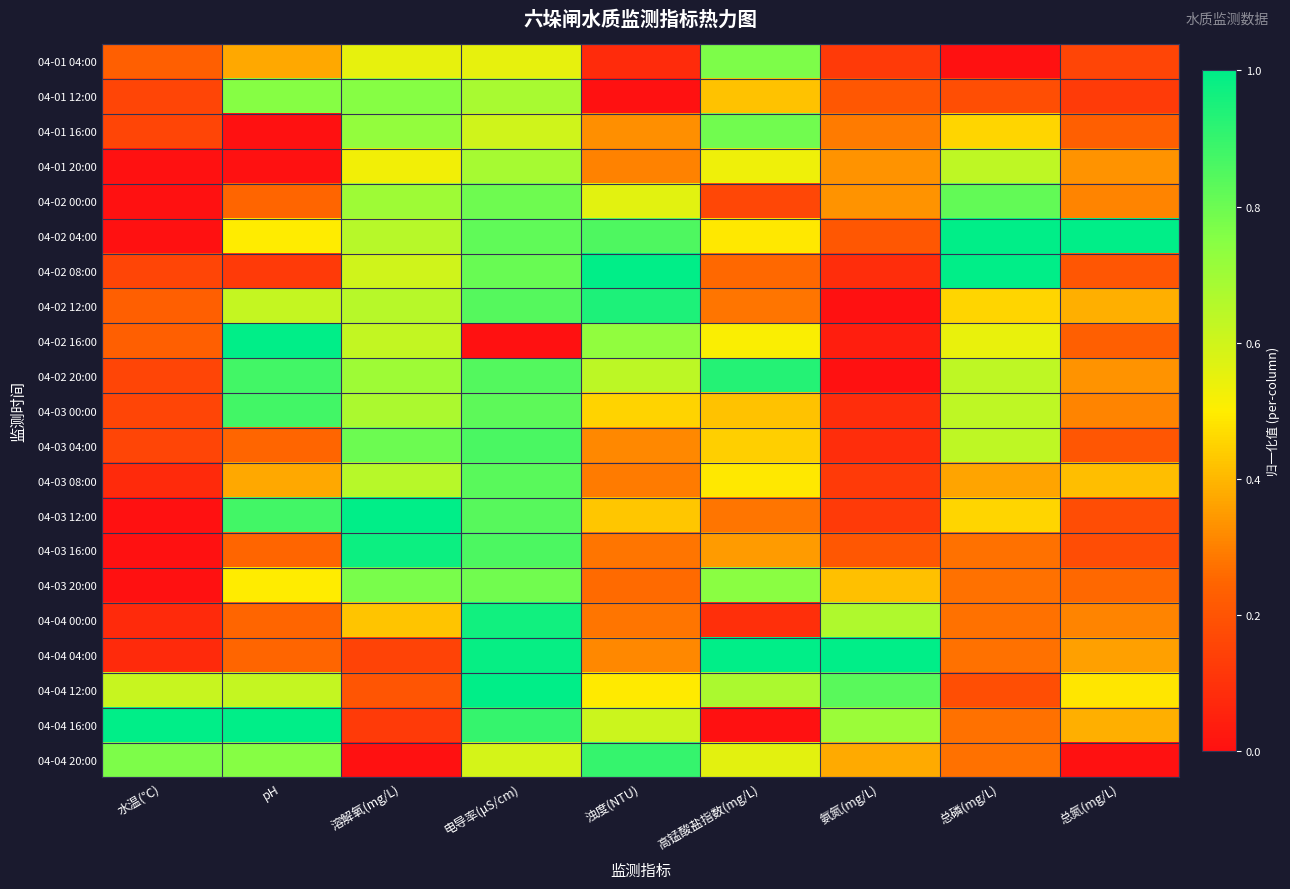

List the series in order of their peak value, highest first.

04-02 04:00, 04-02 08:00, 04-02 16:00, 04-03 12:00, 04-04 04:00, 04-04 12:00, 04-04 16:00, 04-03 16:00, 04-04 00:00, 04-02 12:00, 04-02 20:00, 04-04 20:00, 04-03 00:00, 04-03 04:00, 04-03 08:00, 04-02 00:00, 04-03 20:00, 04-01 16:00, 04-01 04:00, 04-01 12:00, 04-01 20:00